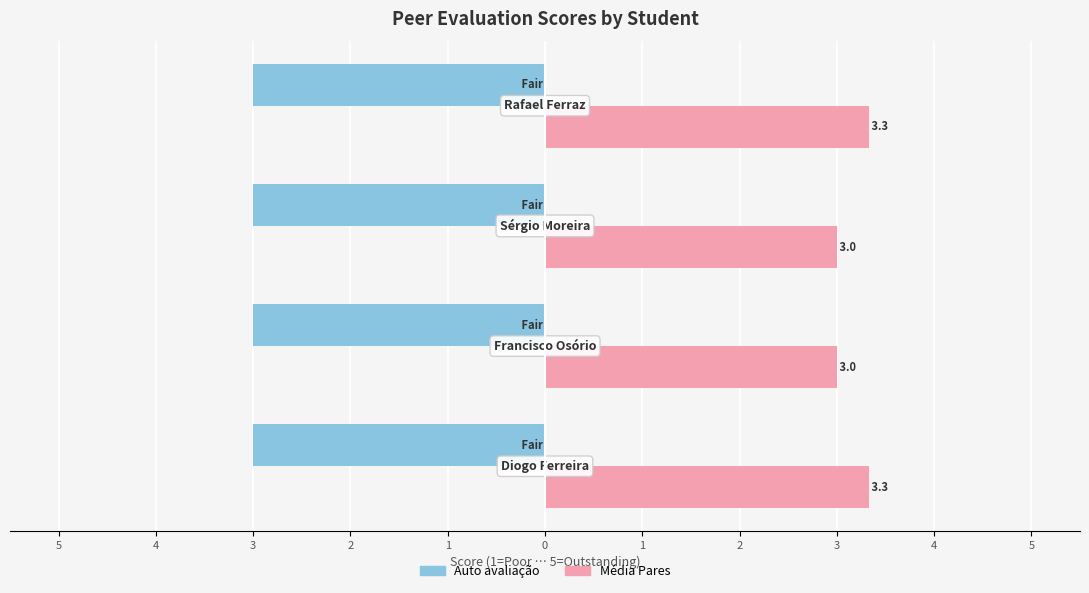

What are all the series names shown in the legend?

Auto avaliação, Média Pares